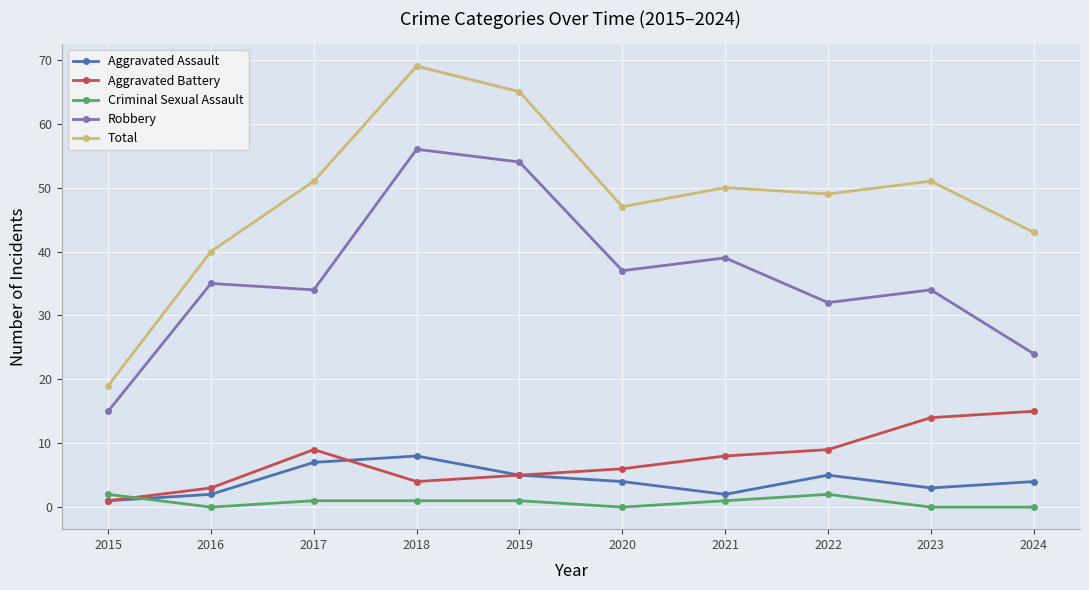

How many lines are shown in the chart?

5